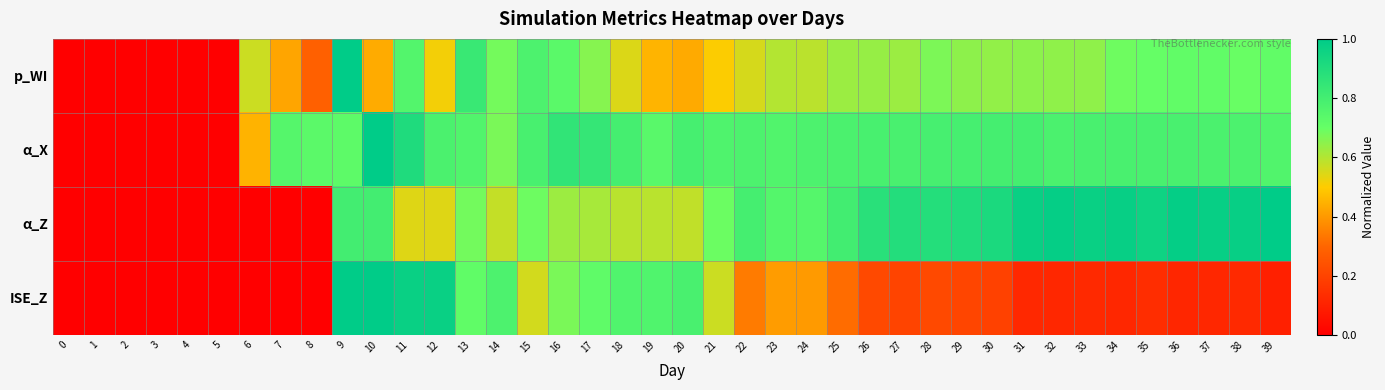

Reading right to left, list all the values displayed in this chart.

p_WI: 39=0.7	38=0.7	37=0.7	36=0.7	35=0.7	34=0.7	33=0.6	32=0.6	31=0.6	30=0.6	29=0.6	28=0.7	27=0.6	26=0.6	25=0.6	24=0.6	23=0.6	22=0.6	21=0.5	20=0.4	19=0.5	18=0.5	17=0.7	16=0.7	15=0.8	14=0.7	13=0.8	12=0.5	11=0.8	10=0.4	9=1.0	8=0.3	7=0.4	6=0.6	5=0.0	4=0.0	3=0.0	2=0.0	1=0.0	0=0.0
α_X: 39=0.8	38=0.8	37=0.8	36=0.8	35=0.8	34=0.8	33=0.8	32=0.8	31=0.8	30=0.8	29=0.8	28=0.8	27=0.8	26=0.8	25=0.8	24=0.8	23=0.8	22=0.8	21=0.8	20=0.8	19=0.7	18=0.8	17=0.8	16=0.9	15=0.8	14=0.7	13=0.8	12=0.8	11=0.9	10=1.0	9=0.7	8=0.7	7=0.7	6=0.5	5=0.0	4=0.0	3=0.0	2=0.0	1=0.0	0=0.0
α_Z: 39=1.0	38=1.0	37=1.0	36=1.0	35=1.0	34=1.0	33=1.0	32=1.0	31=1.0	30=0.9	29=0.9	28=0.9	27=0.9	26=0.9	25=0.8	24=0.7	23=0.8	22=0.8	21=0.7	20=0.6	19=0.6	18=0.6	17=0.6	16=0.6	15=0.7	14=0.6	13=0.7	12=0.5	11=0.5	10=0.8	9=0.8	8=0.0	7=0.0	6=0.0	5=0.0	4=0.0	3=0.0	2=0.0	1=0.0	0=0.0
ISE_Z: 39=0.1	38=0.1	37=0.1	36=0.1	35=0.1	34=0.1	33=0.1	32=0.1	31=0.1	30=0.2	29=0.2	28=0.2	27=0.2	26=0.2	25=0.3	24=0.4	23=0.4	22=0.3	21=0.6	20=0.8	19=0.8	18=0.8	17=0.7	16=0.7	15=0.6	14=0.8	13=0.7	12=1.0	11=1.0	10=1.0	9=1.0	8=0.0	7=0.0	6=0.0	5=0.0	4=0.0	3=0.0	2=0.0	1=0.0	0=0.0